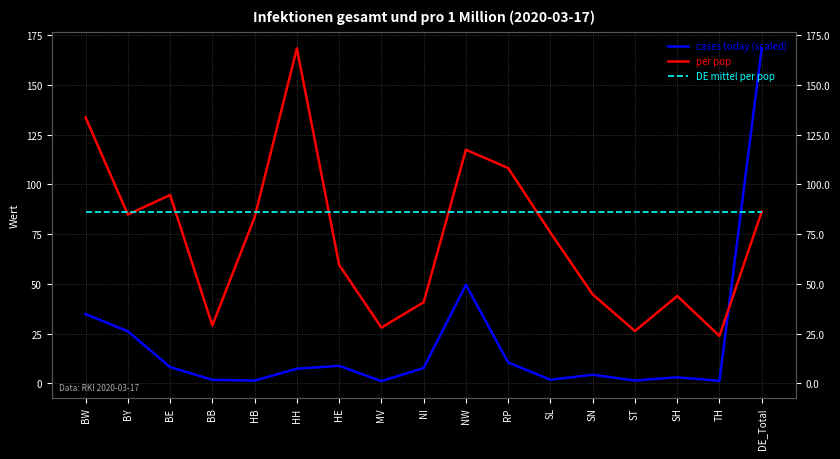

Which series has the largest total across all categories?

DE mittel per pop